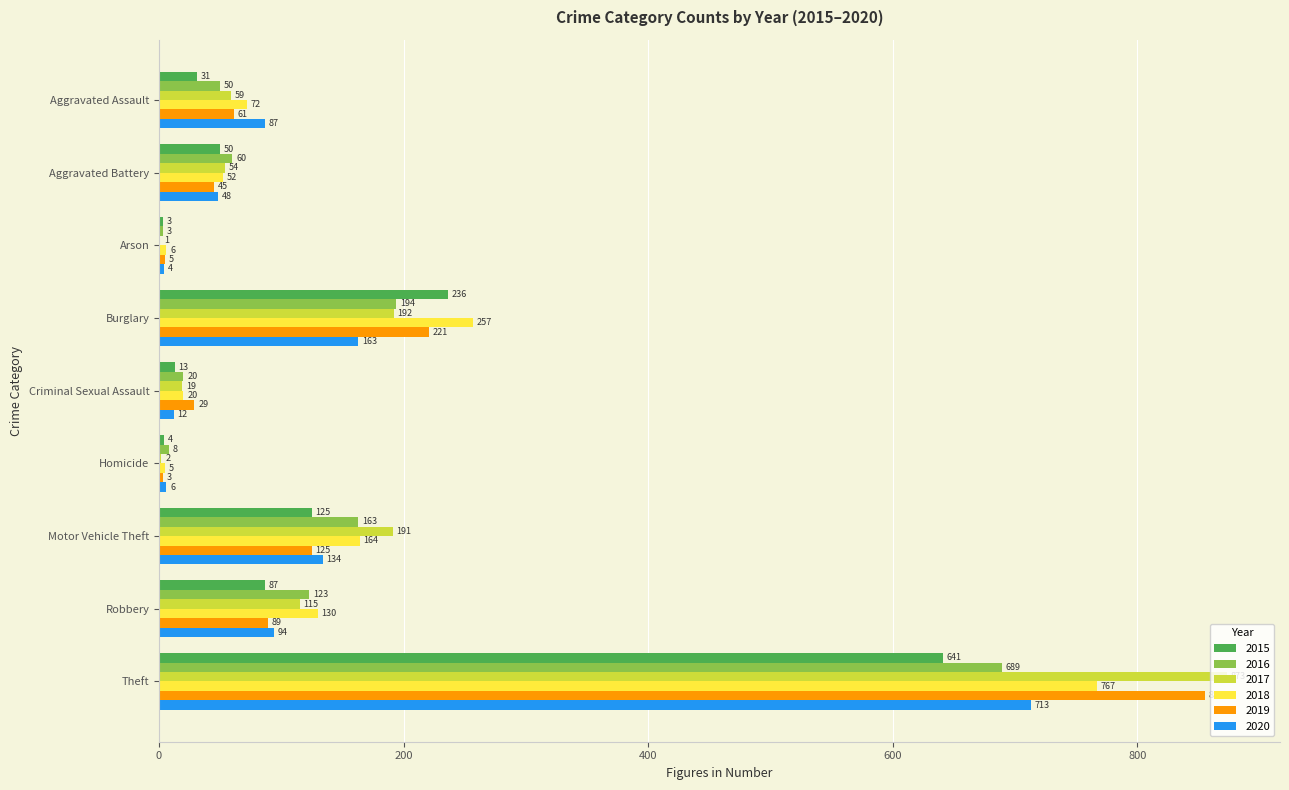

At which category is the sum across all series the highest?

Theft